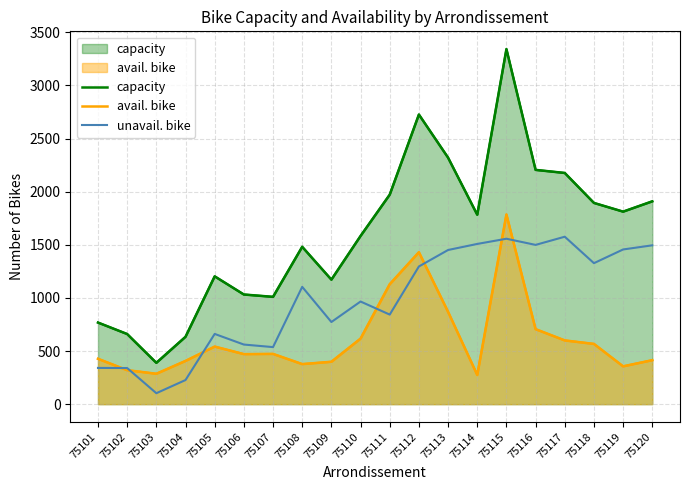

Reading left to right, what are all the values shown in this chart?

capacity: 768	660	389	634	1203	1032	1010	1481	1172	1583	1972	2726	2320	1783	3342	2205	2176	1894	1812	1909
avail. bike: 427	320	286	407	542	471	473	377	399	617	1129	1430	869	275	1785	706	600	567	356	414
unavail. bike: 341	340	103	227	661	561	537	1104	773	966	843	1296	1451	1508	1557	1499	1576	1327	1456	1495